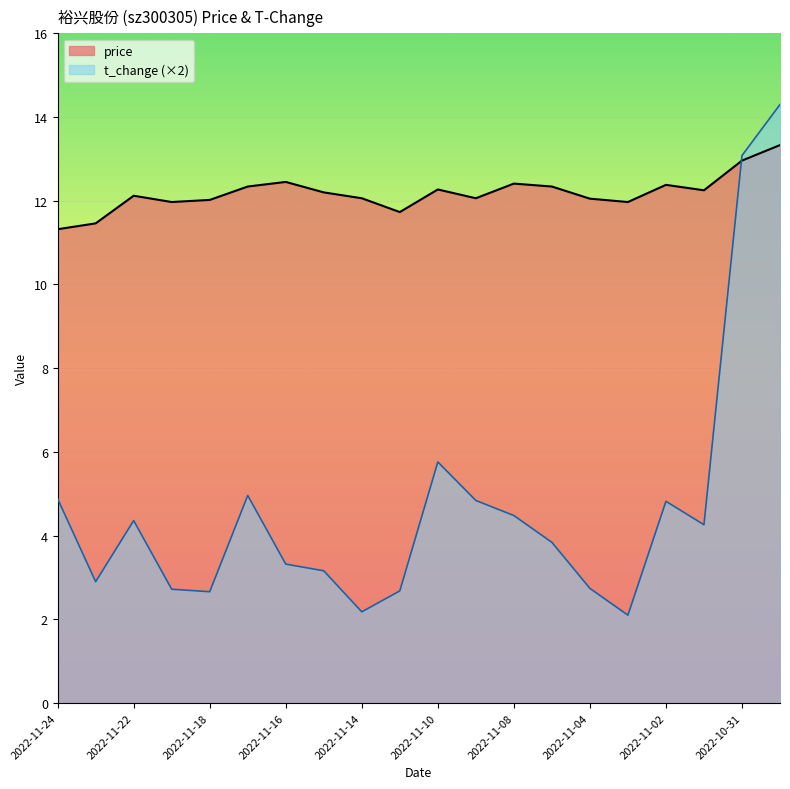

True or false: price has a value of 20.9 at 2022-11-15.

False